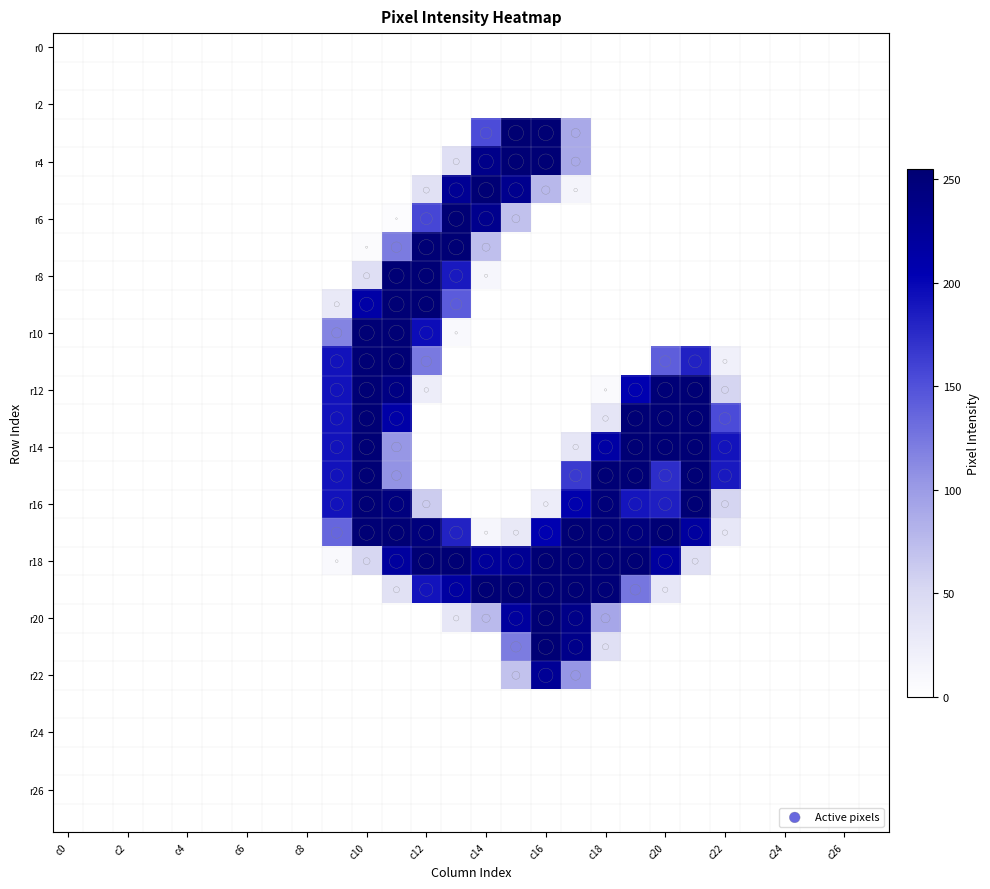

At how many categories does at least one series exceed 98?

14